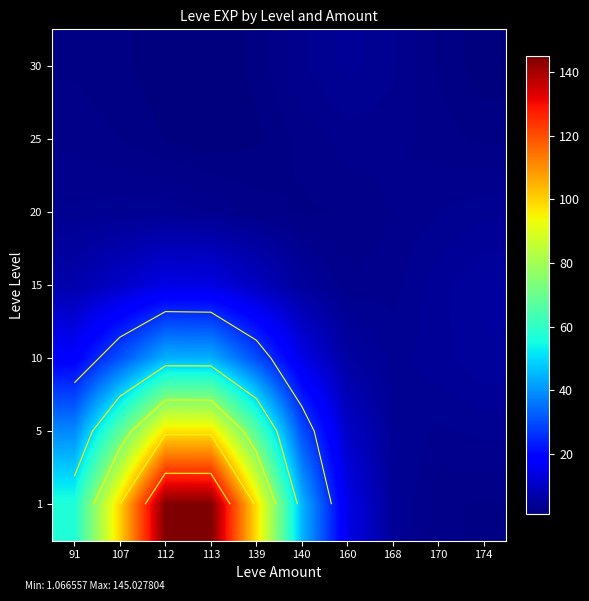

At which category does the chart reach its minimum across all series?

113